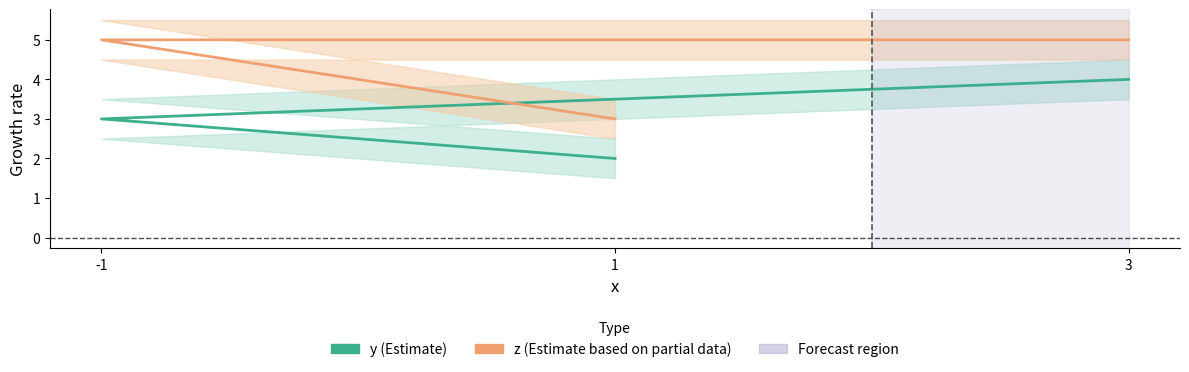

Which series changed the most between 1 and -1?

z